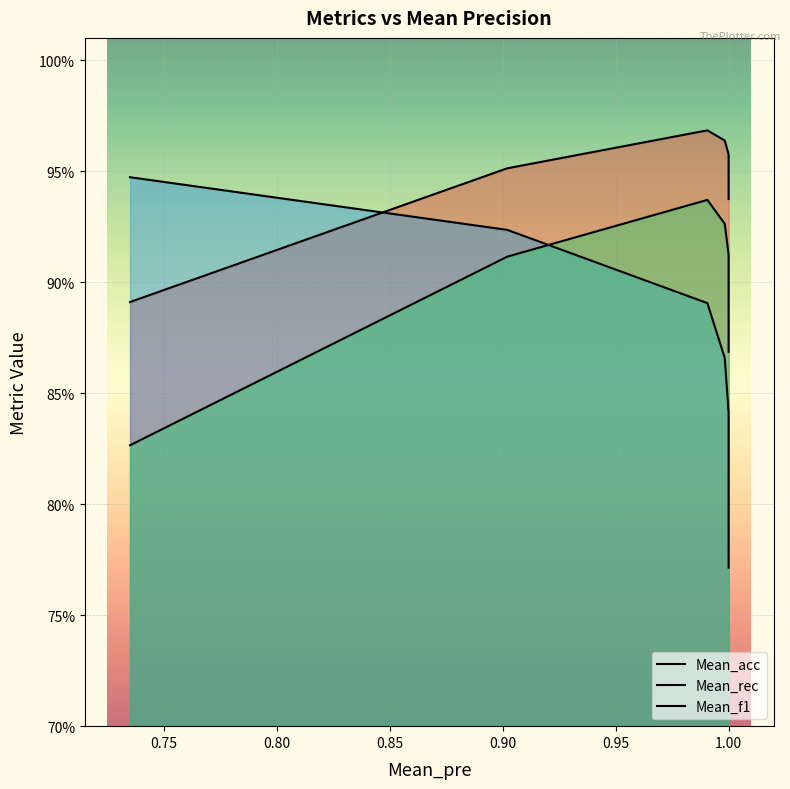

True or false: Mean_f1 has more than 2 points higher than both neighbors.

False